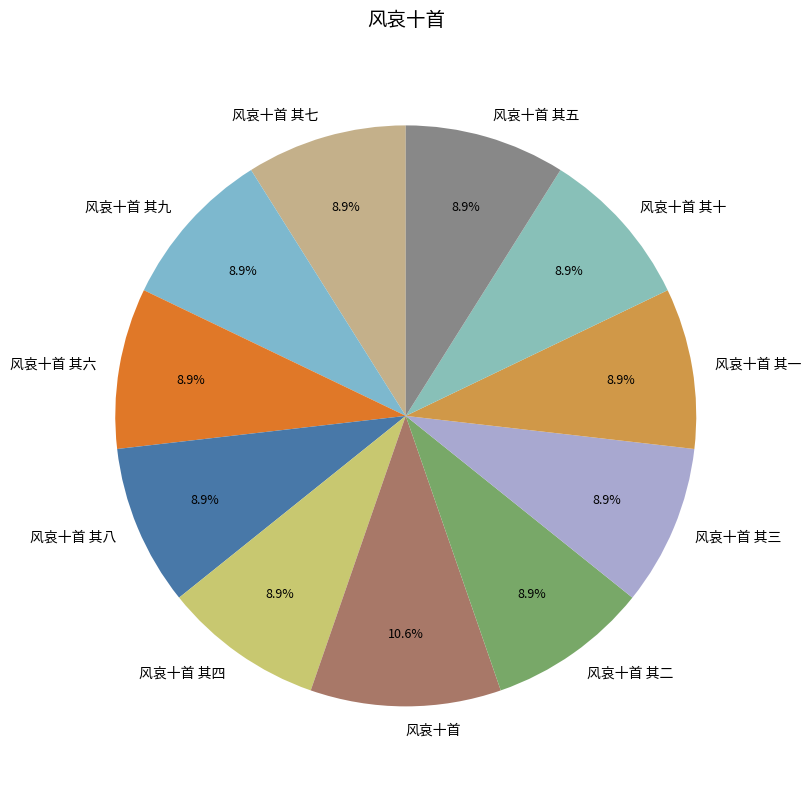

What percentage is the 风哀十首 其三 slice, to the nearest percent?

9%